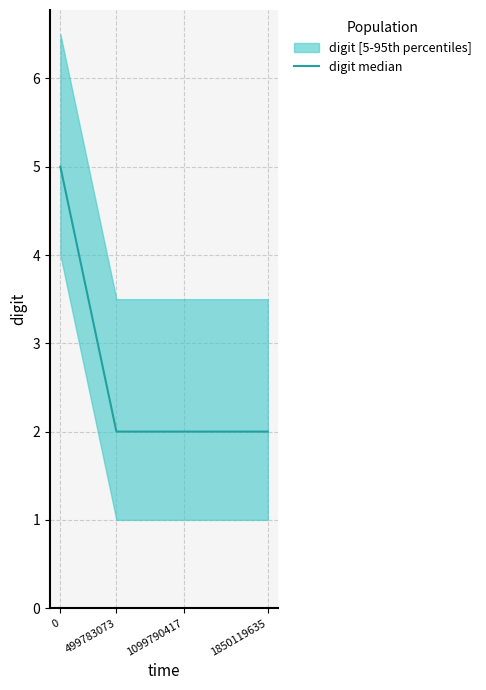

What is the value of the 3rd point from the left?

2